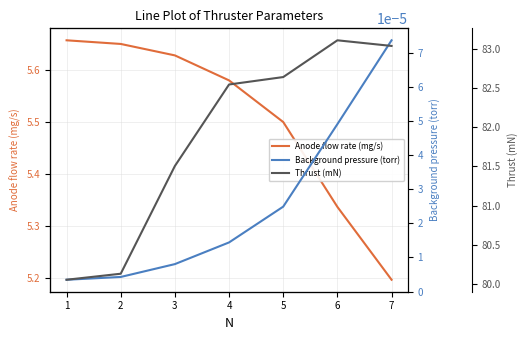

Count the number of data series in this chart.

3